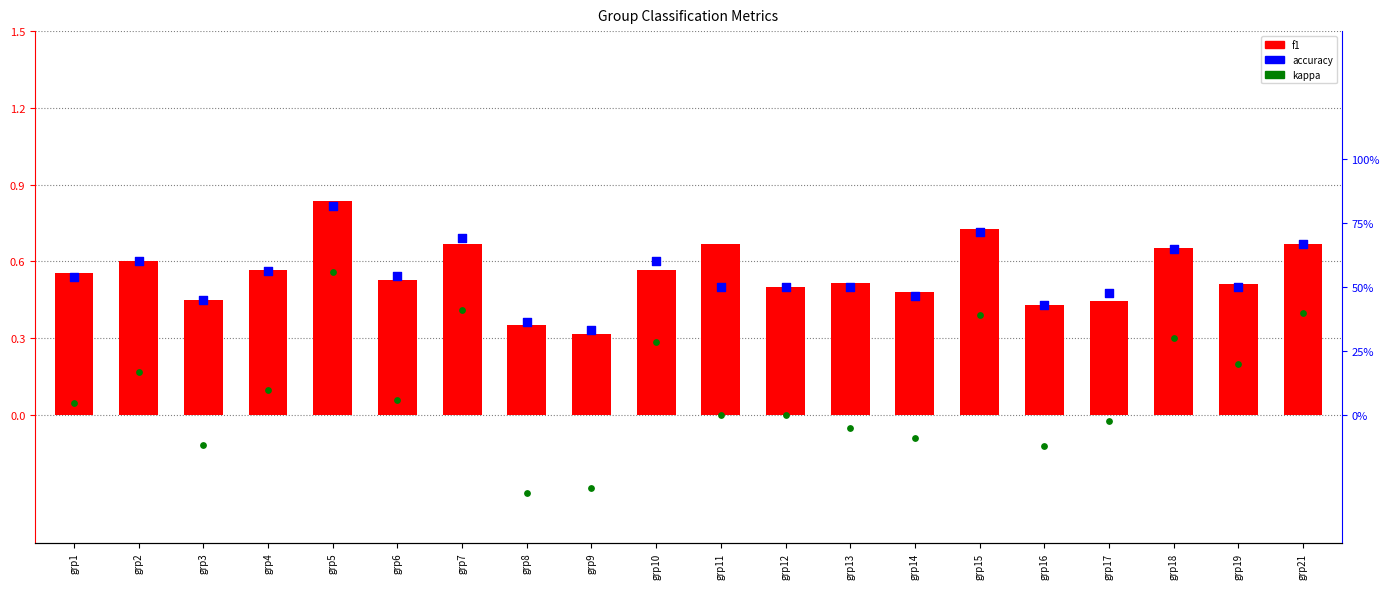

Is the value of f1 at grp7 greater than the value of accuracy at grp3?

Yes